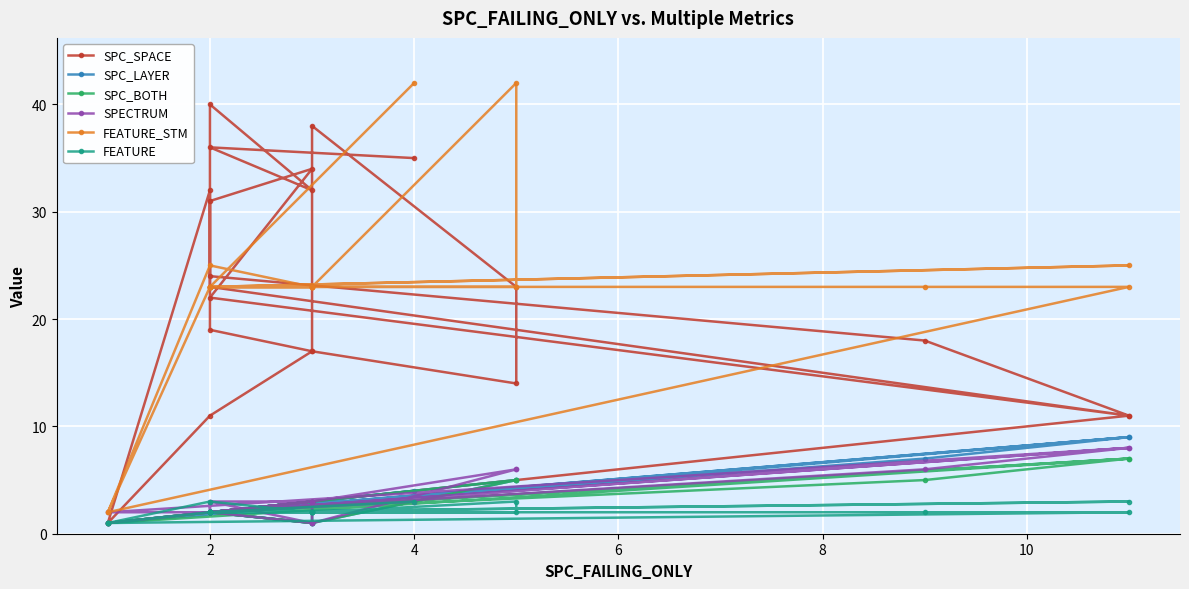

Where is SPC_BOTH nearest to the value 4?

6